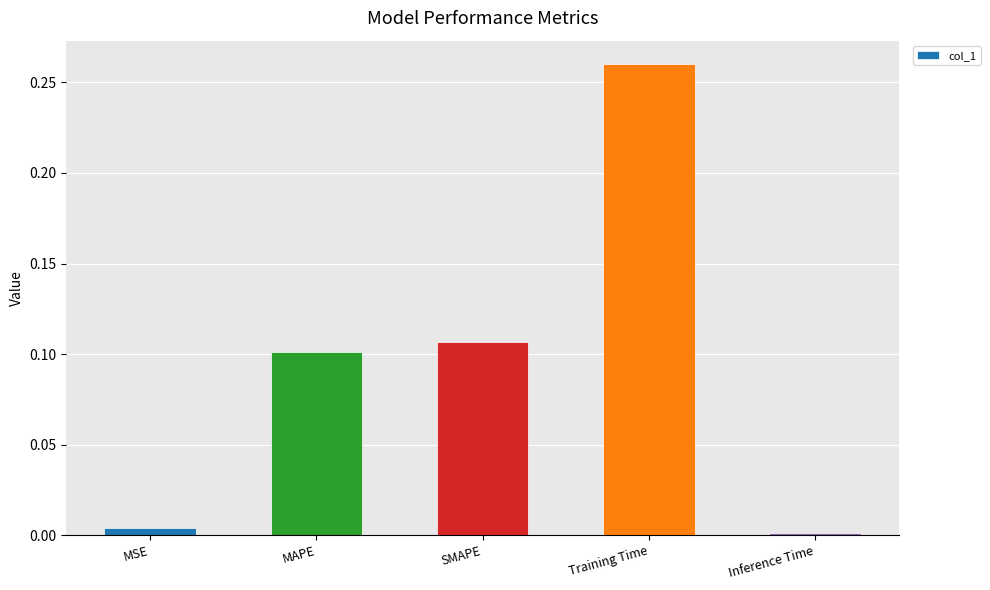

What is the label of the 3rd bar from the right?

SMAPE